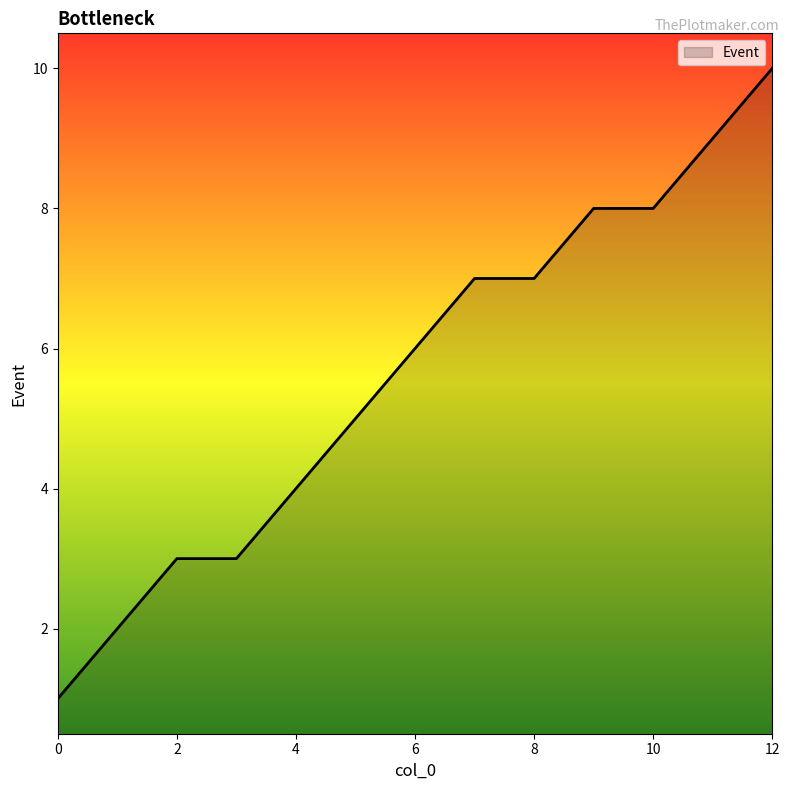

What is the greatest value displayed?

10